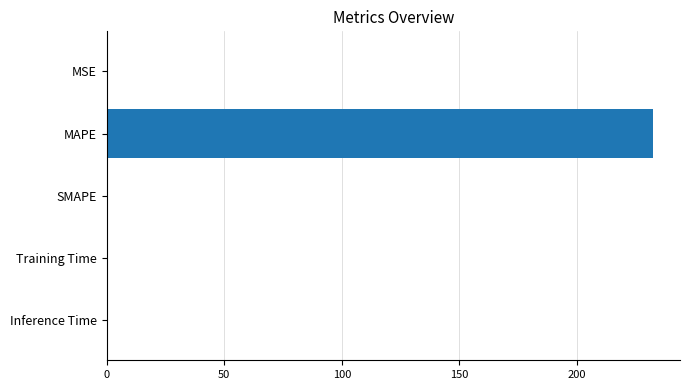

True or false: the data shows 0.0 at Training Time.

True